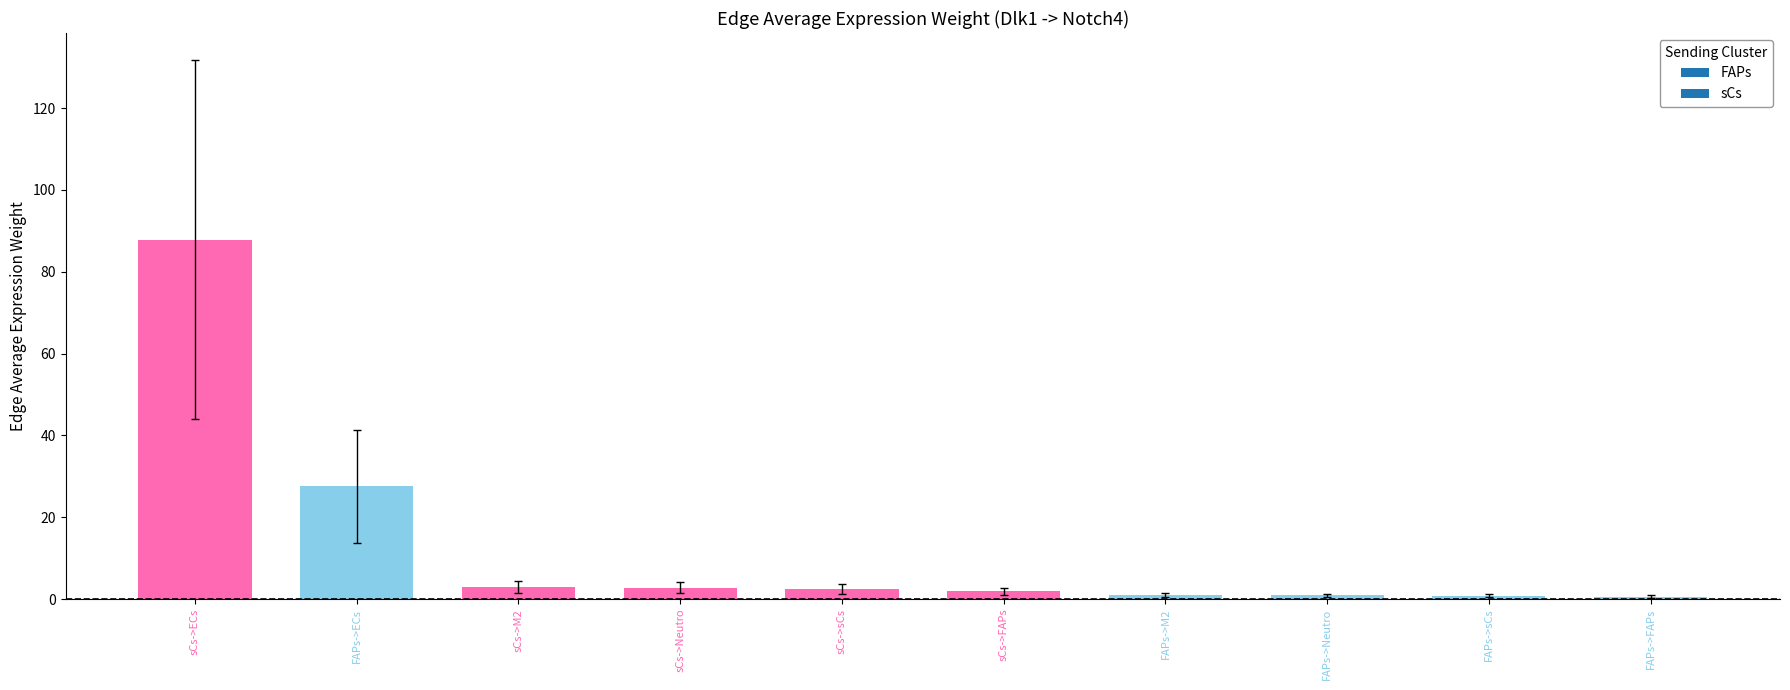

At which label is the value closest to 44?

FAPs->ECs